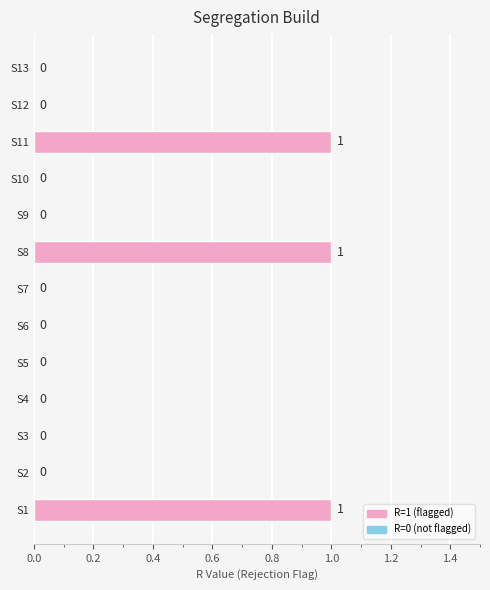

Is it true that the value at S7 is 0?

True